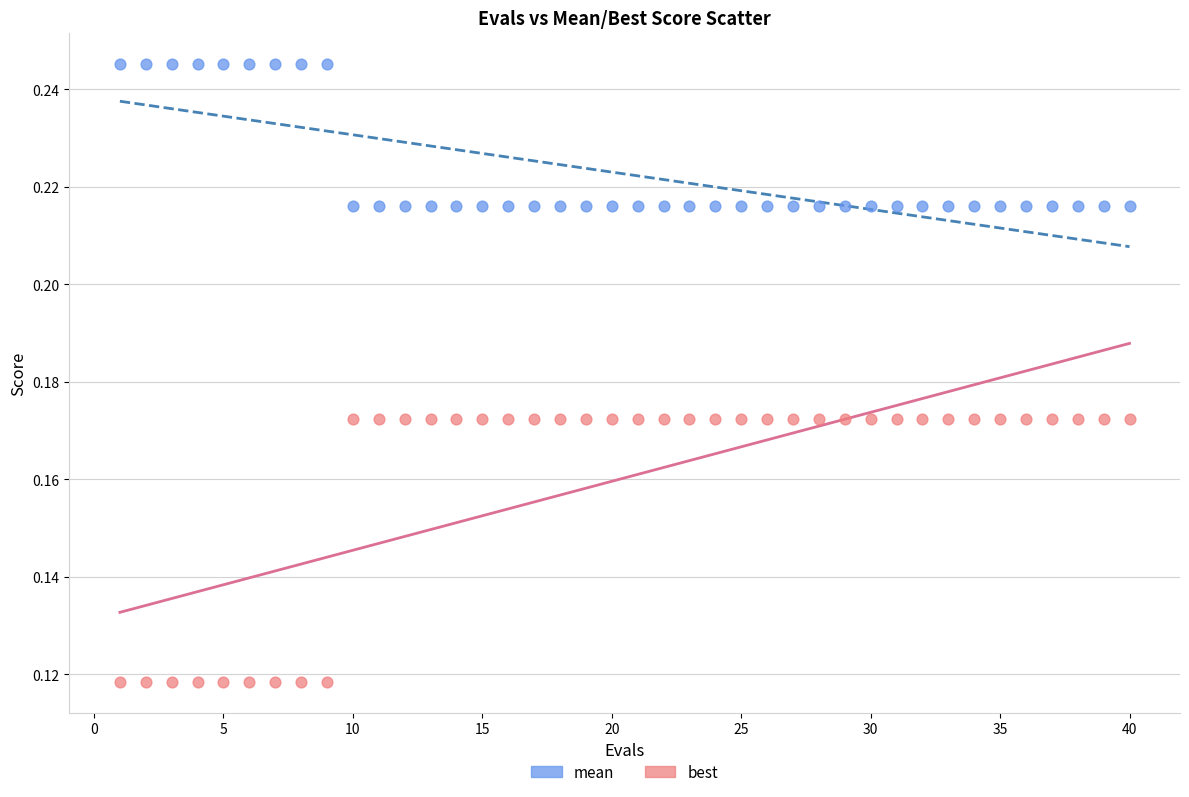

Which series reaches the minimum Y coordinate?

best